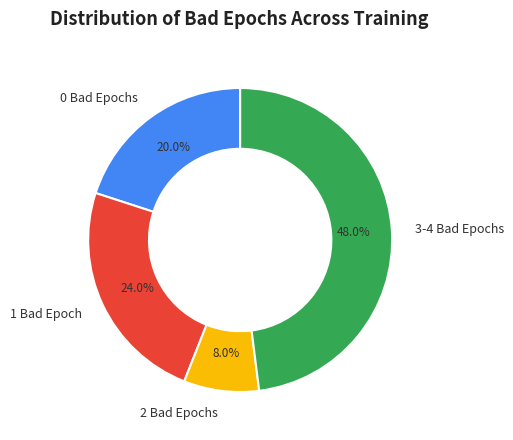

True or false: 3-4 Bad Epochs accounts for 48% of the total.

True